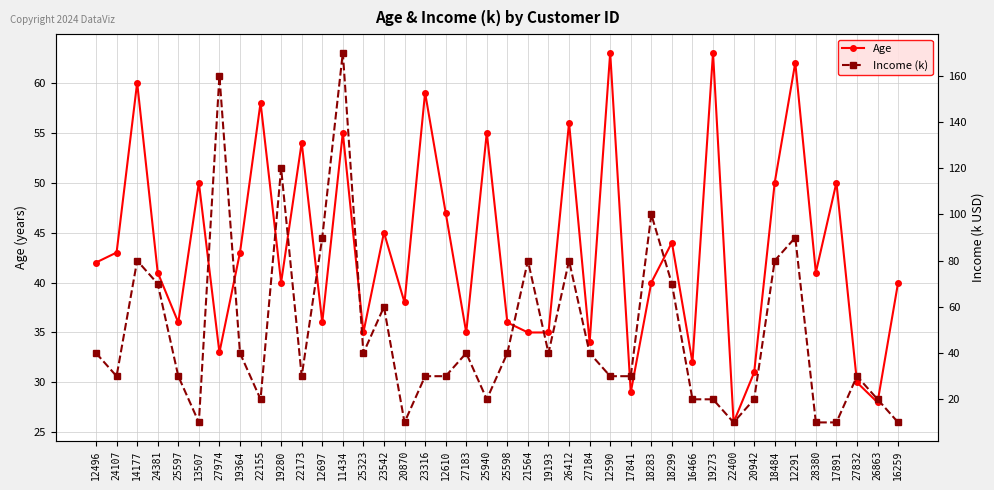

Is it true that Age equals 23 at 12291?

False